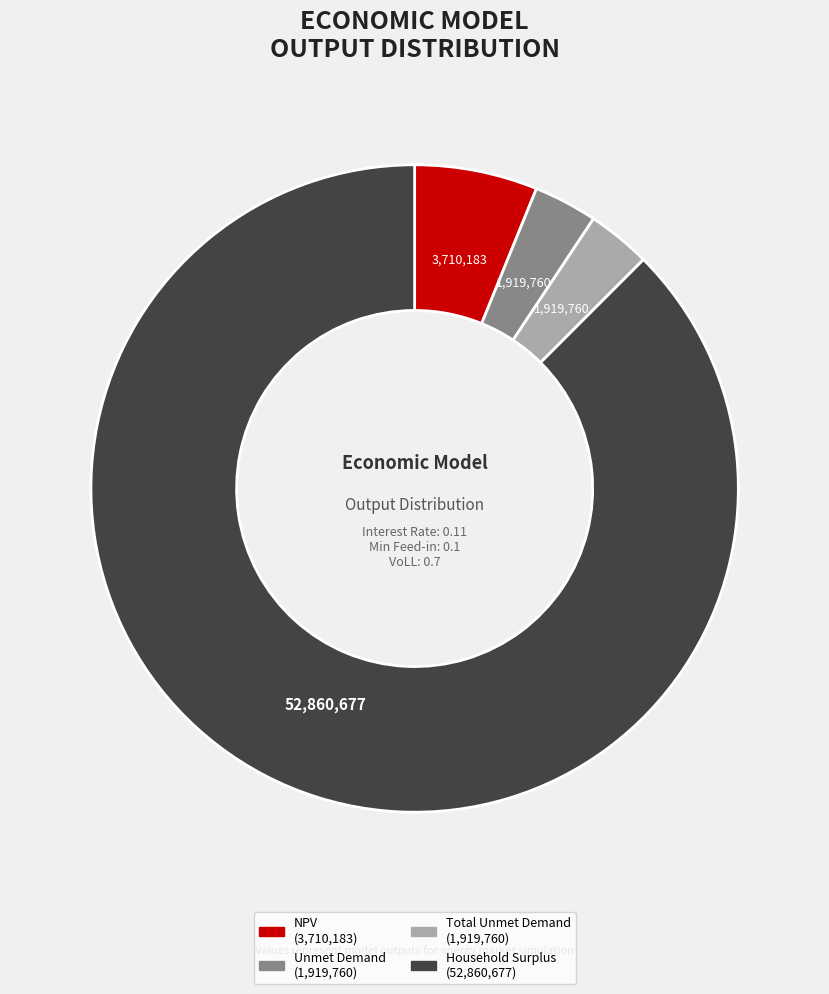

What is the ratio of the value at NPV to the value at Unmet Demand?

1.9